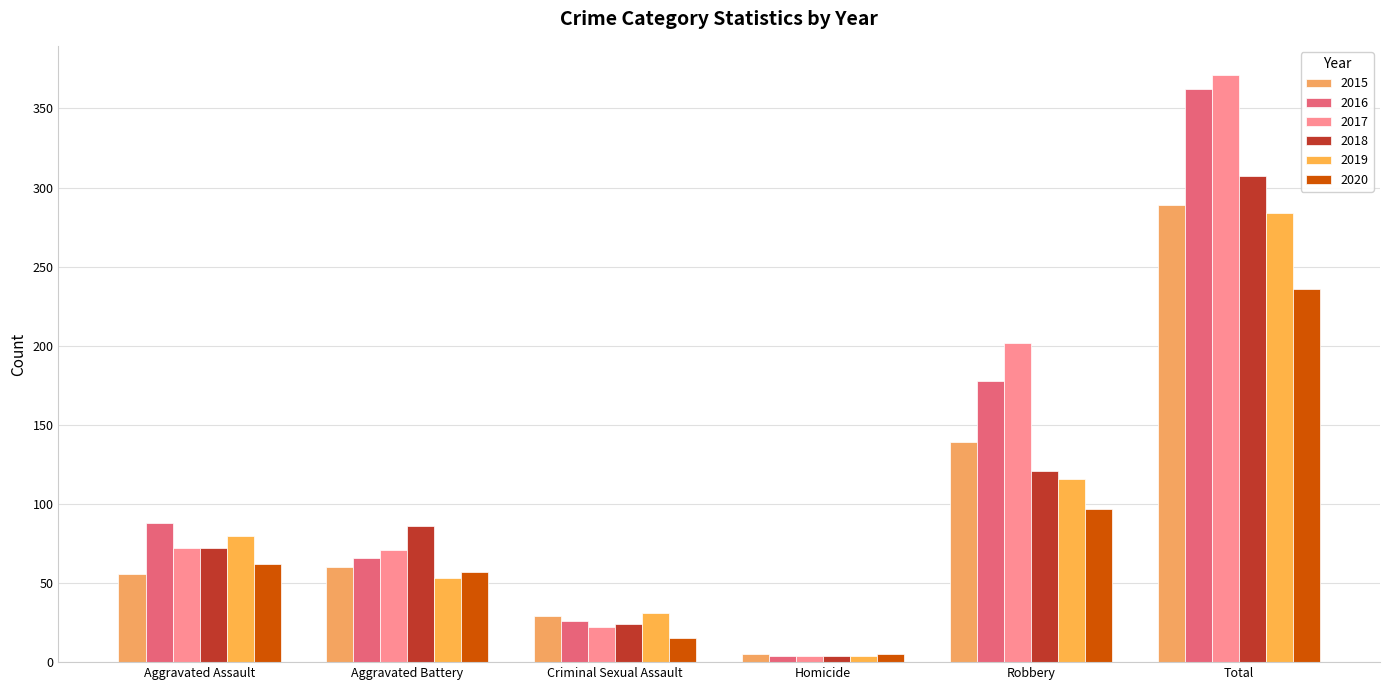

How many data points in 2015 are less than 60?

3